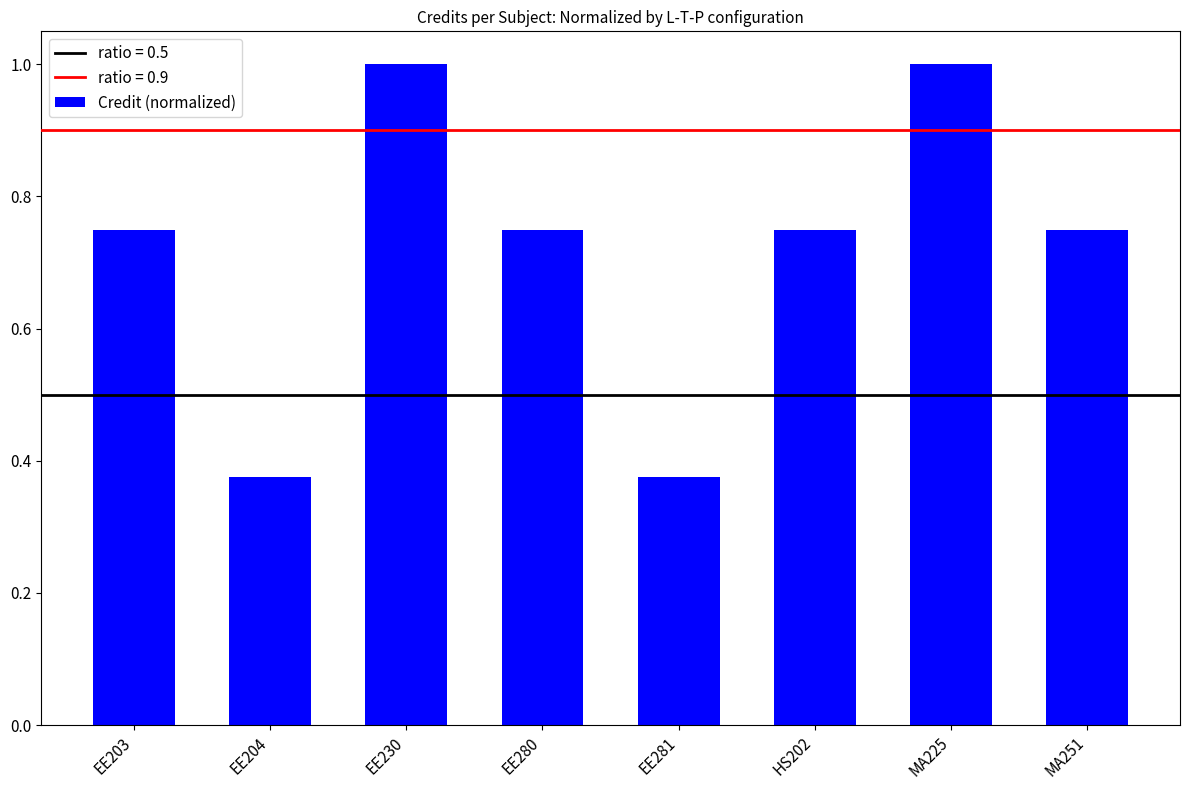

What is the label of the 4th bar from the left?

EE280